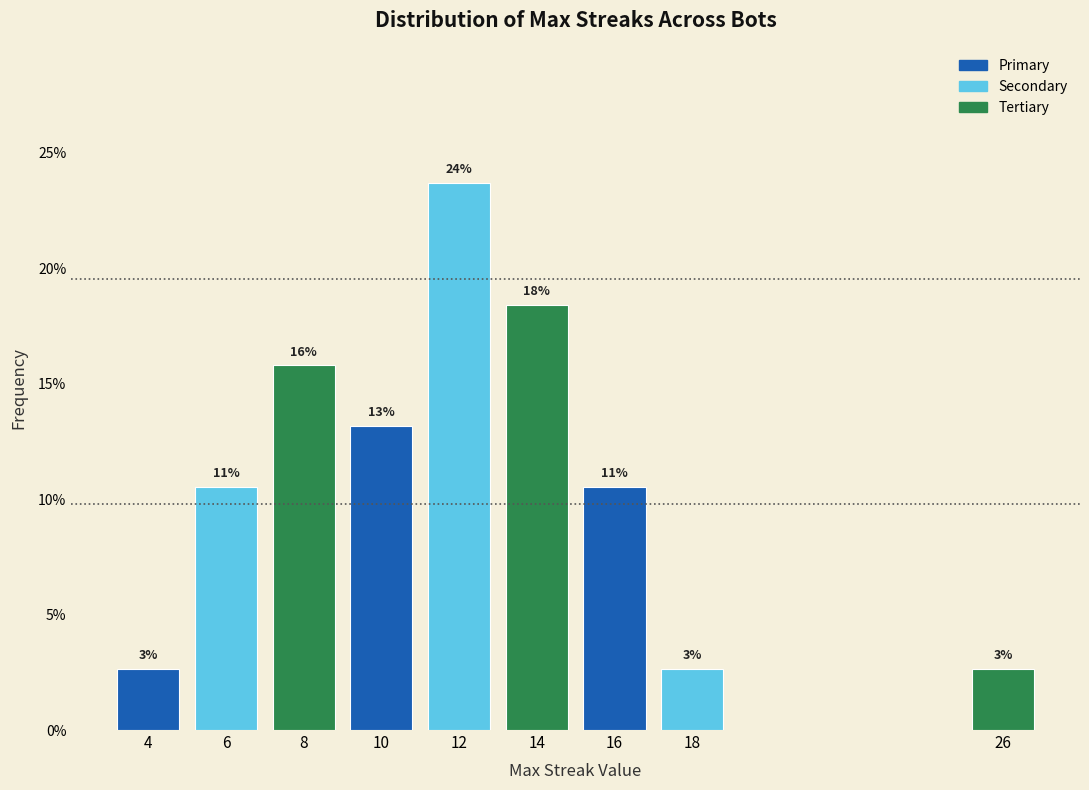

Does the chart contain any negative values?

No